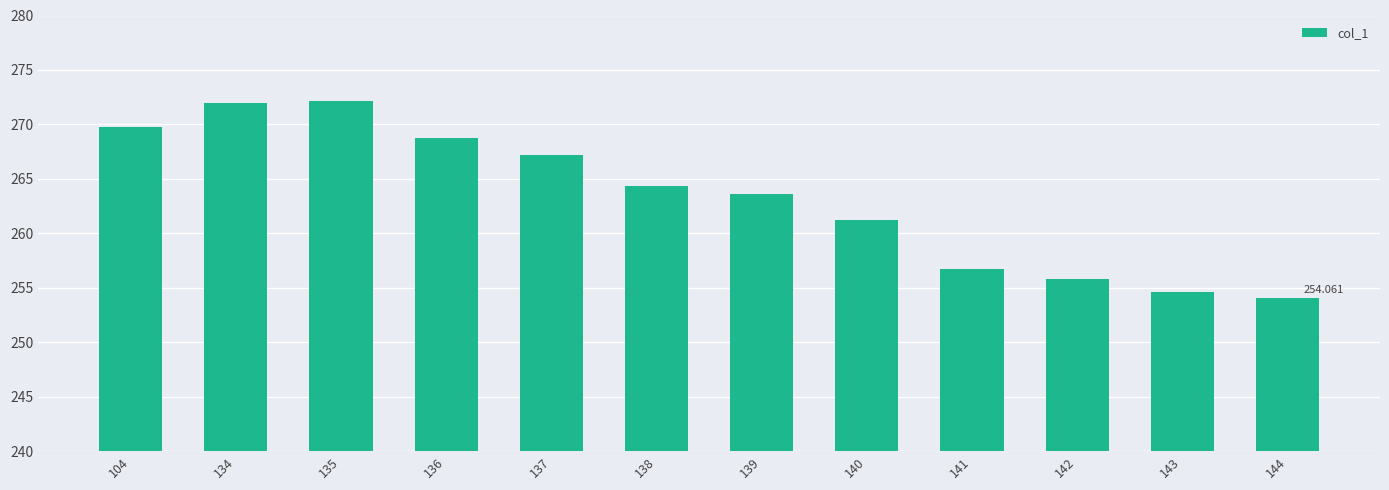

List the labels in order of value, largest first.

135, 134, 104, 136, 137, 138, 139, 140, 141, 142, 143, 144